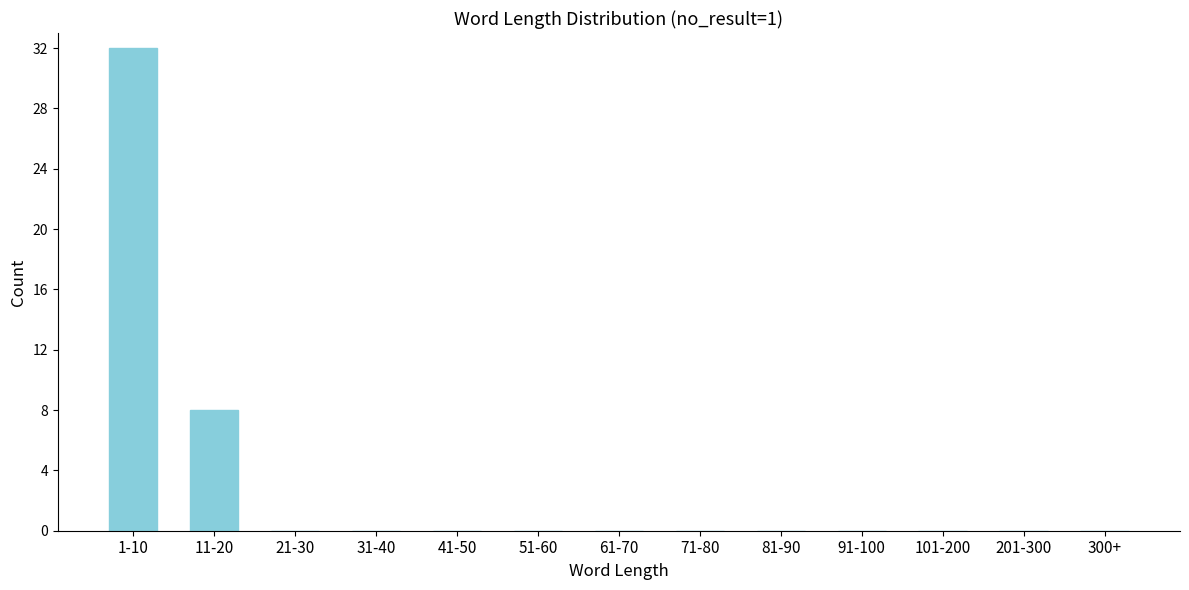

Reading left to right, extract all data points from this chart.

1-10=32	11-20=8	21-30=0	31-40=0	41-50=0	51-60=0	61-70=0	71-80=0	81-90=0	91-100=0	101-200=0	201-300=0	300+=0